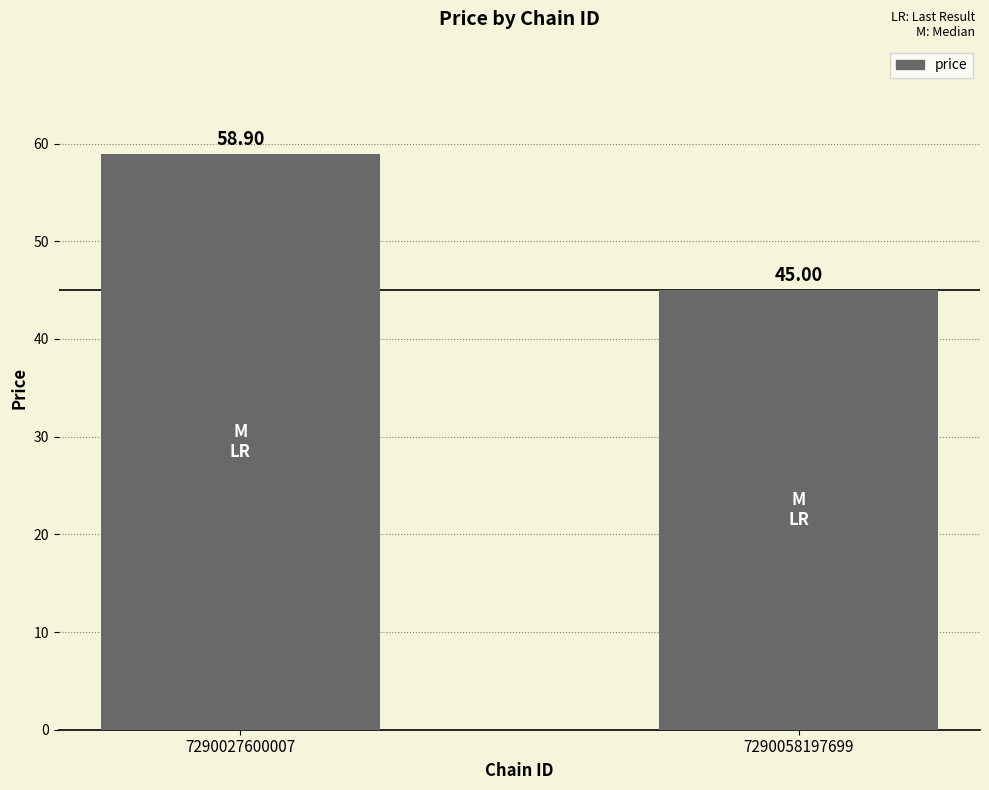

What is the difference between the maximum and minimum values?

13.9